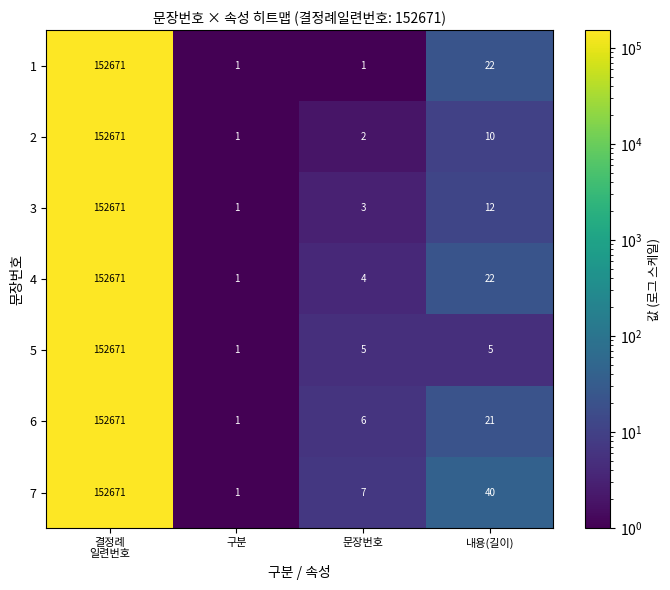

What is the minimum value shown in the chart?

1